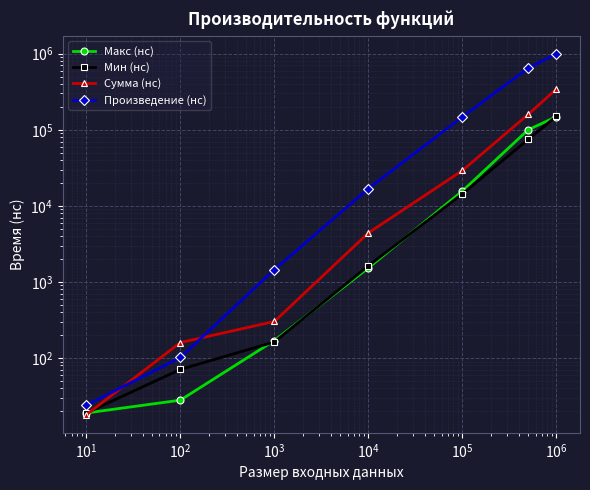

Count the number of categories in the chart.

7